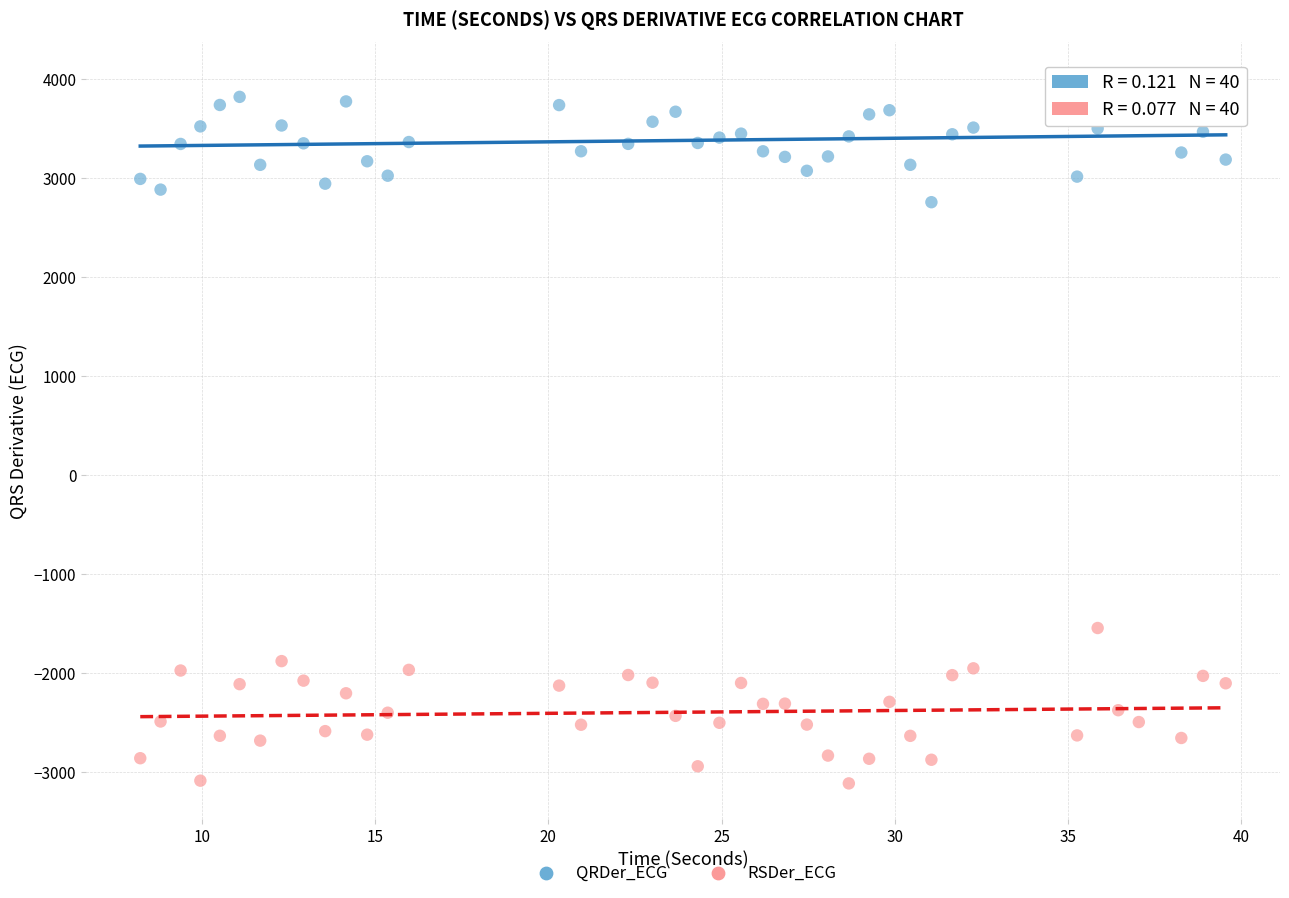

What is the X range (max minus min) for the scatter plot?

31.3